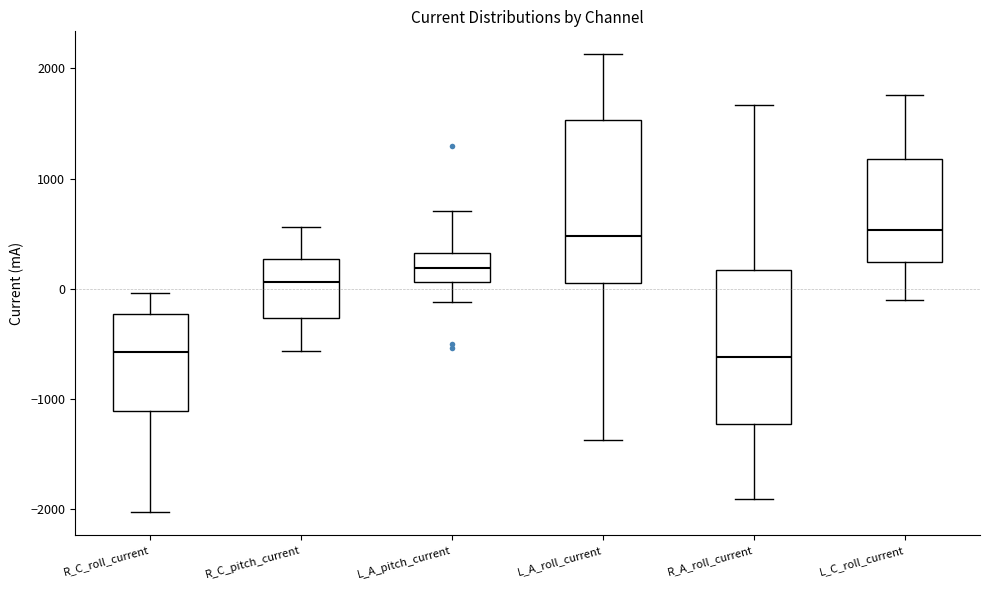

Reading left to right, transcribe this box plot: for each box, give where its median line is, the range the box spans, and where its two whiskers end, as read against the y-axis. The values are not printed on the chart, so give them approximately, as read against the axis.

R_C_roll_current: median -600, box -1100 to -200, whiskers -2000 to 0
R_C_pitch_current: median 100, box -300 to 300, whiskers -600 to 600
L_A_pitch_current: median 200, box 100 to 300, whiskers -100 to 700
L_A_roll_current: median 500, box 100 to 1500, whiskers -1400 to 2100
R_A_roll_current: median -600, box -1200 to 200, whiskers -1900 to 1700
L_C_roll_current: median 500, box 200 to 1200, whiskers -100 to 1800